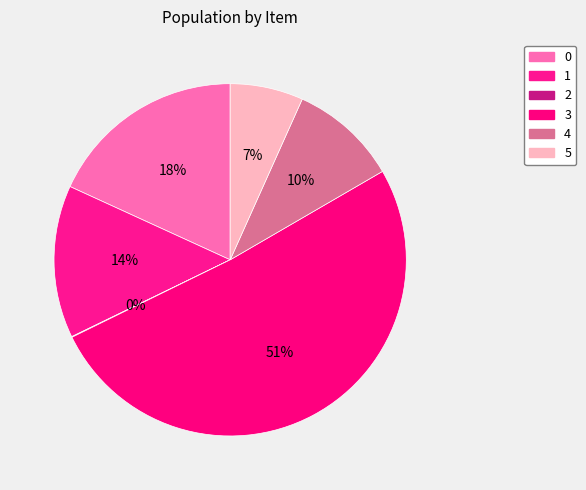

Combined, what portion of the pie is 2 and 3?

51.2%